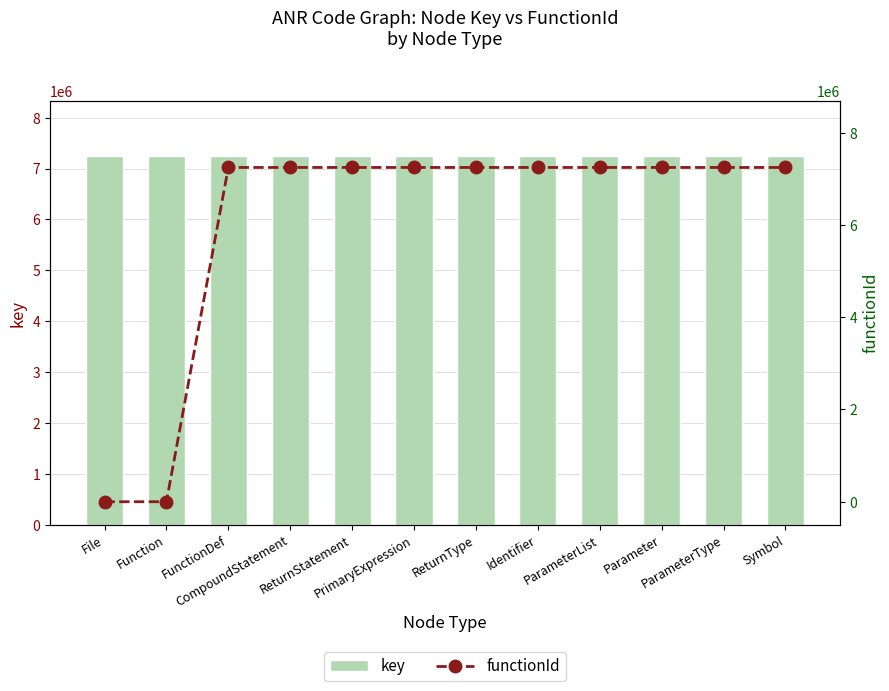

Which has a higher value, ReturnType or ParameterList?

ParameterList